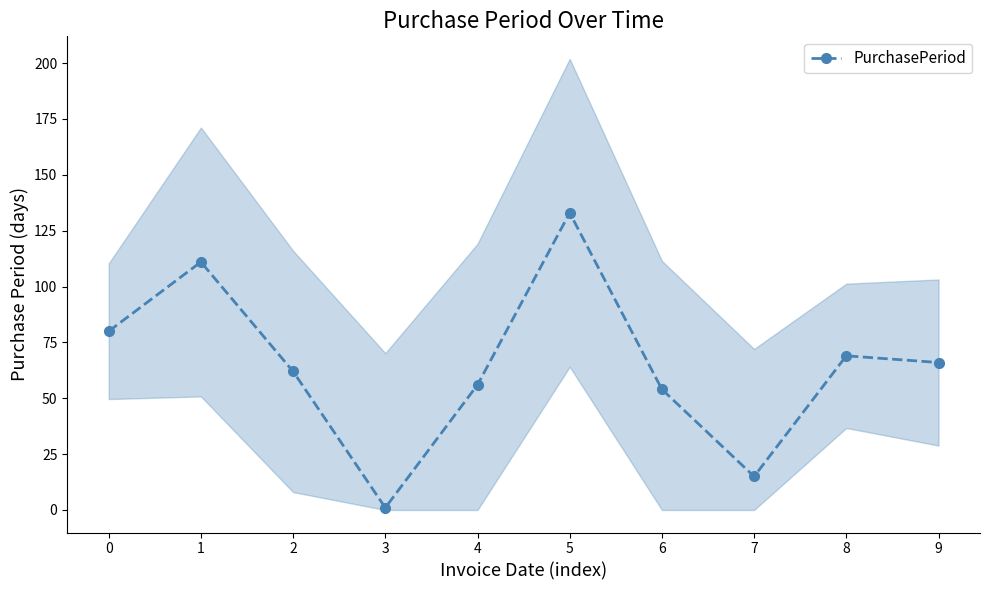

What is the sum of all values?

647